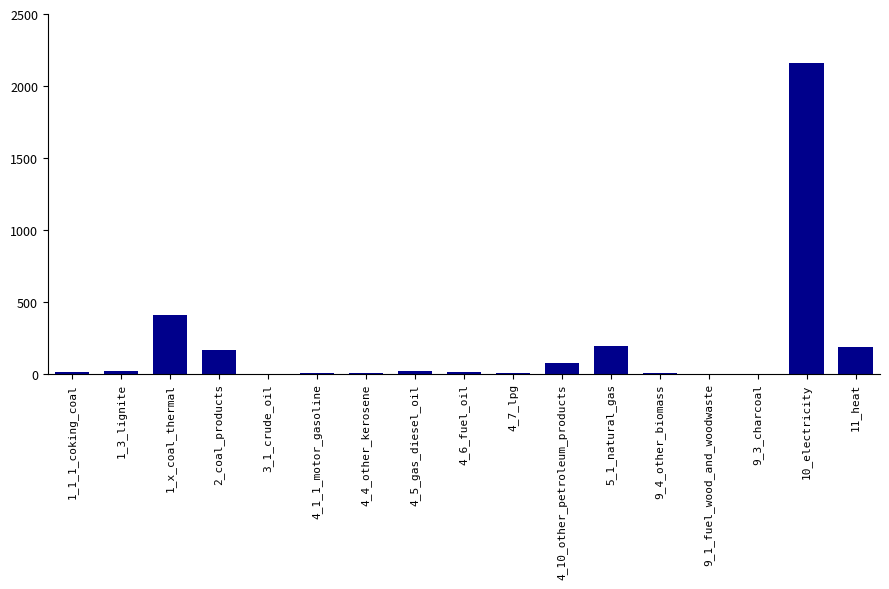

What is the maximum value shown in the chart?

2161.6